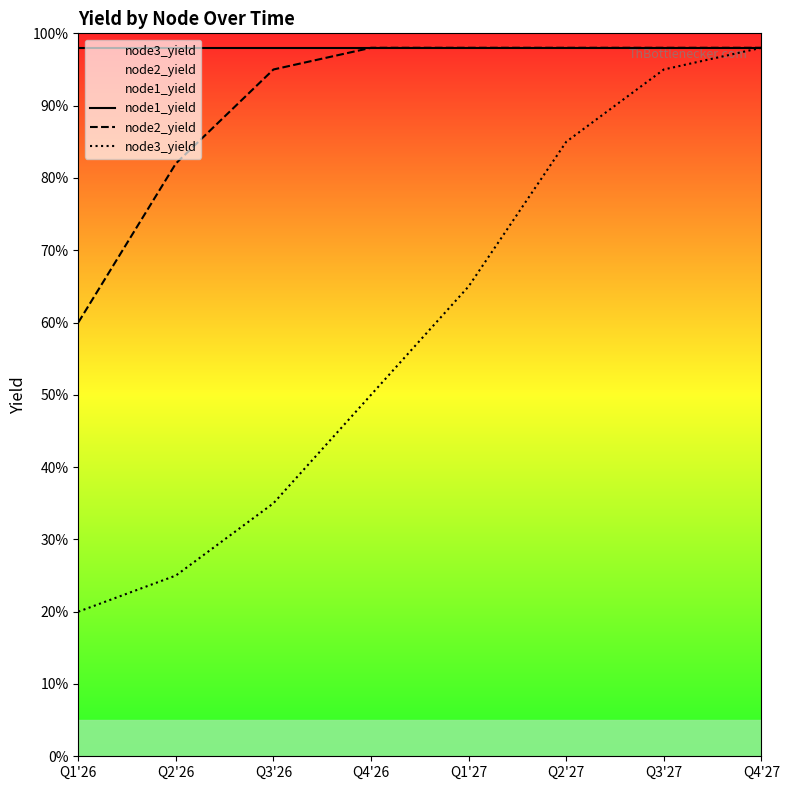

Rank the series by their average value, from lowest to highest.

node3_yield, node2_yield, node1_yield